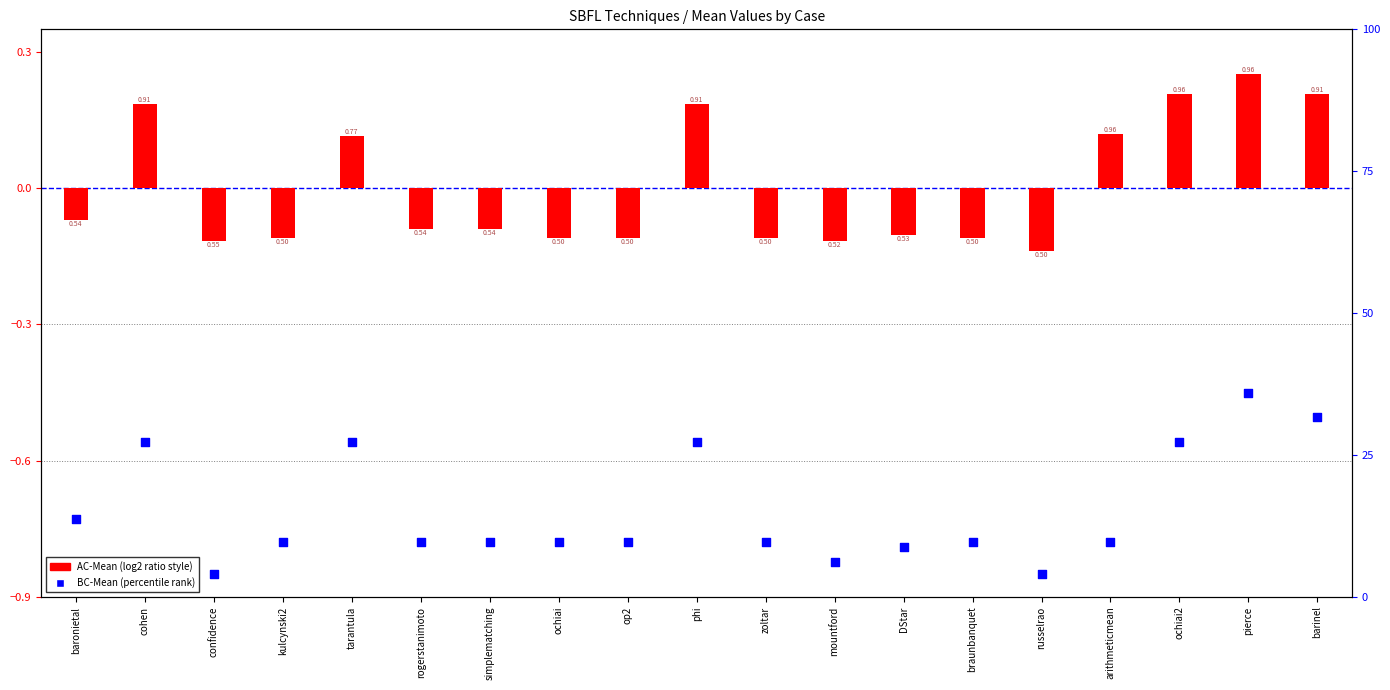

Which series has the largest total across all categories?

BC-Mean